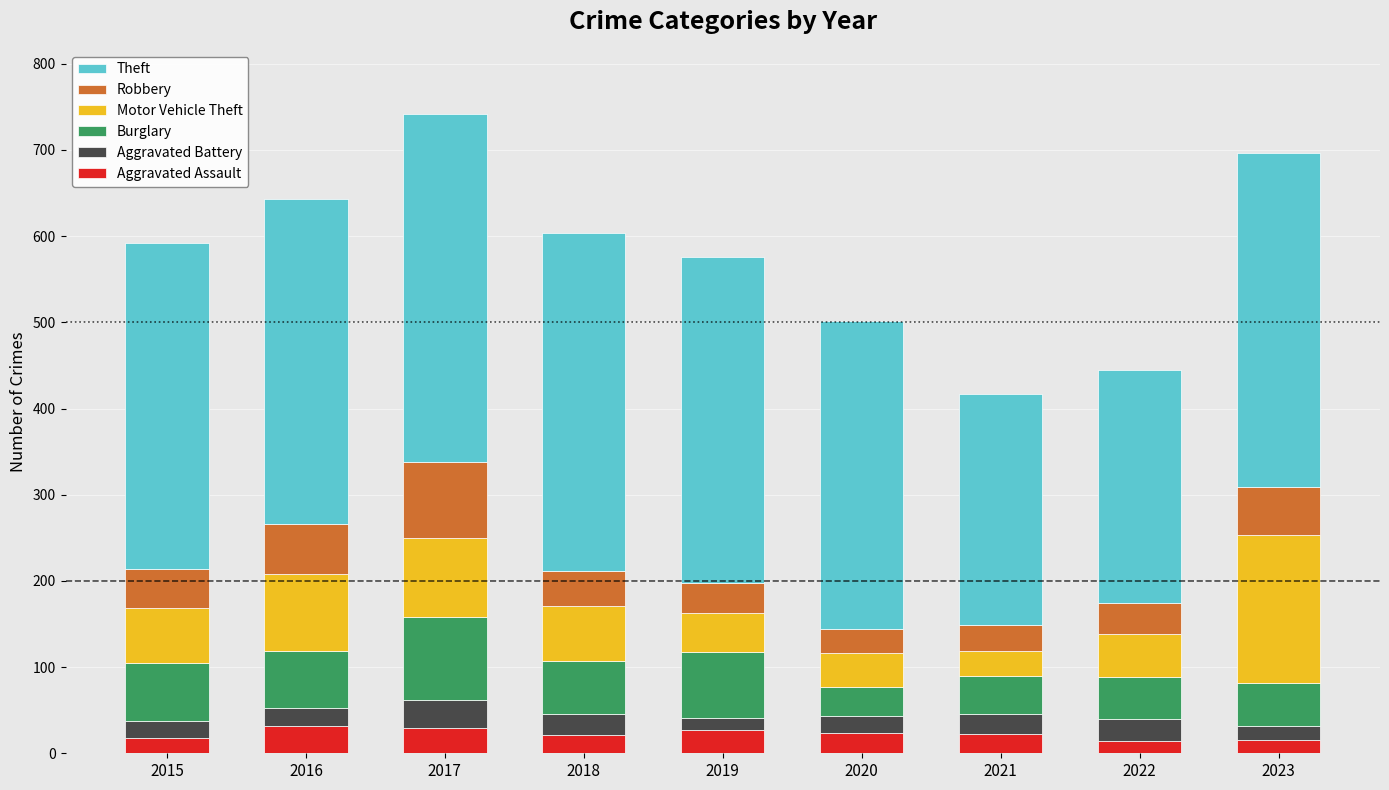

What is the highest value of the Aggravated Assault series?

32